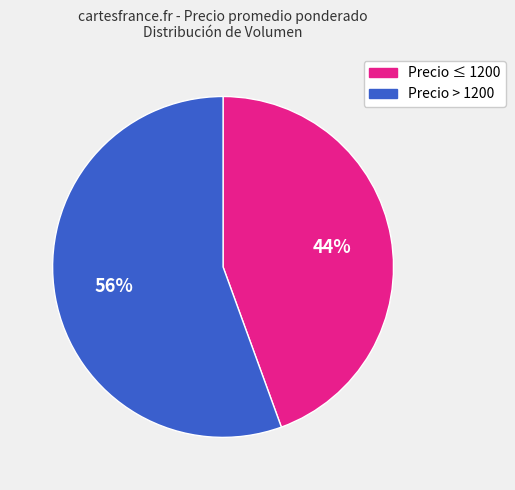

Do Precio ≤ 1200 and Precio > 1200 together represent more than half of the pie?

Yes